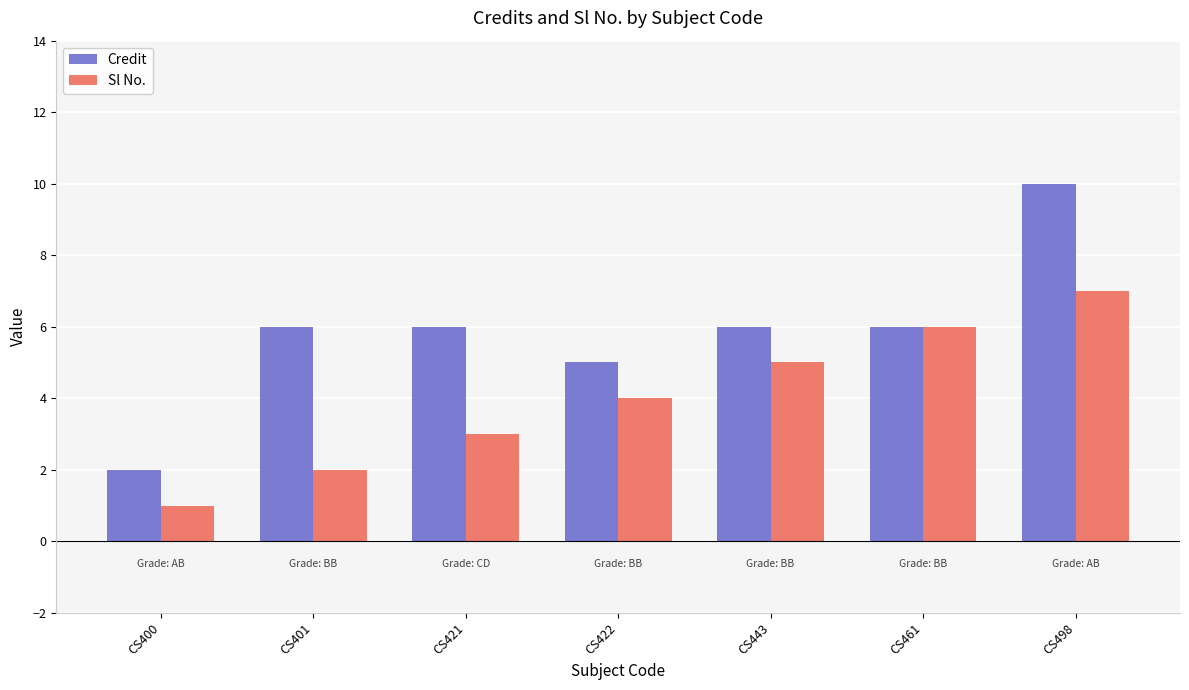

How many distinct data groups are displayed?

2